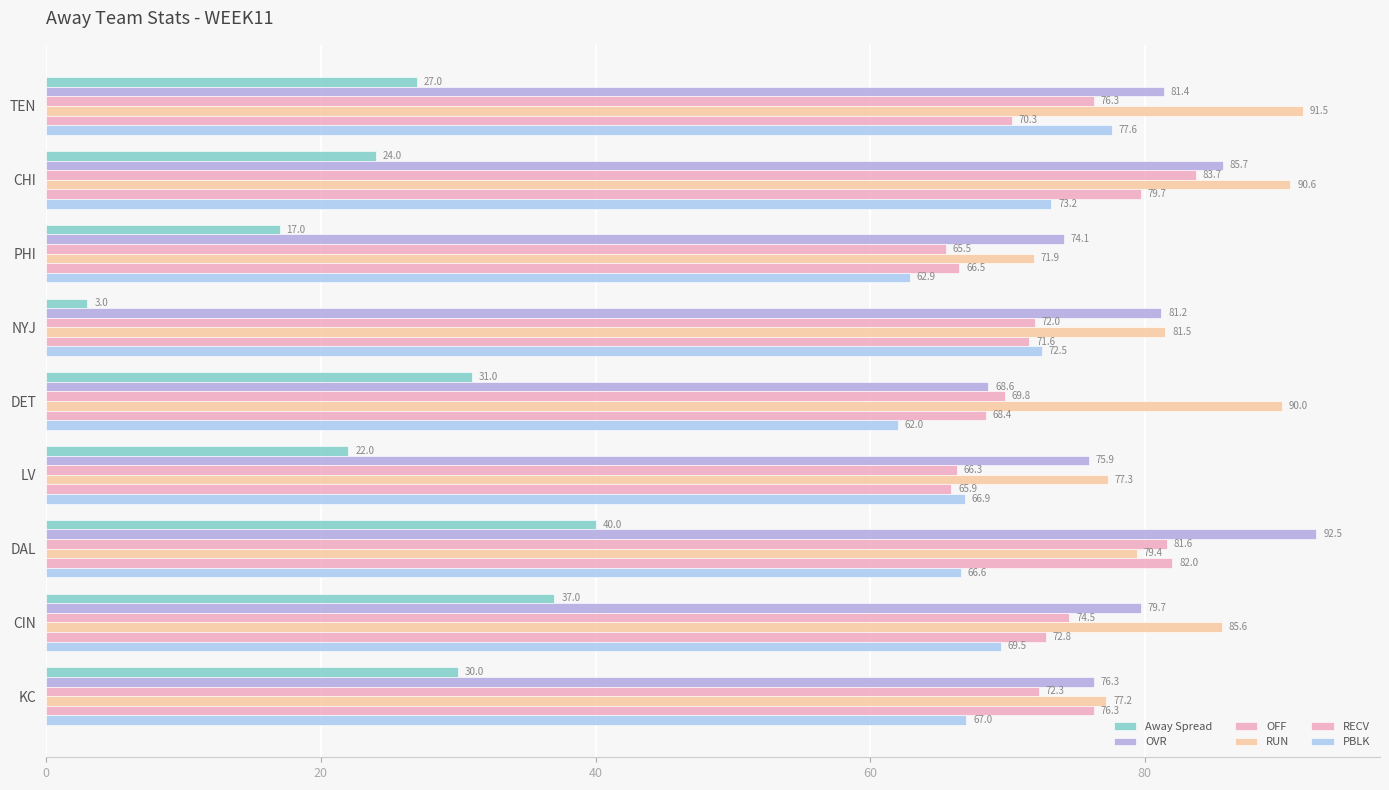

How many data points in RECV are less than 71?

4